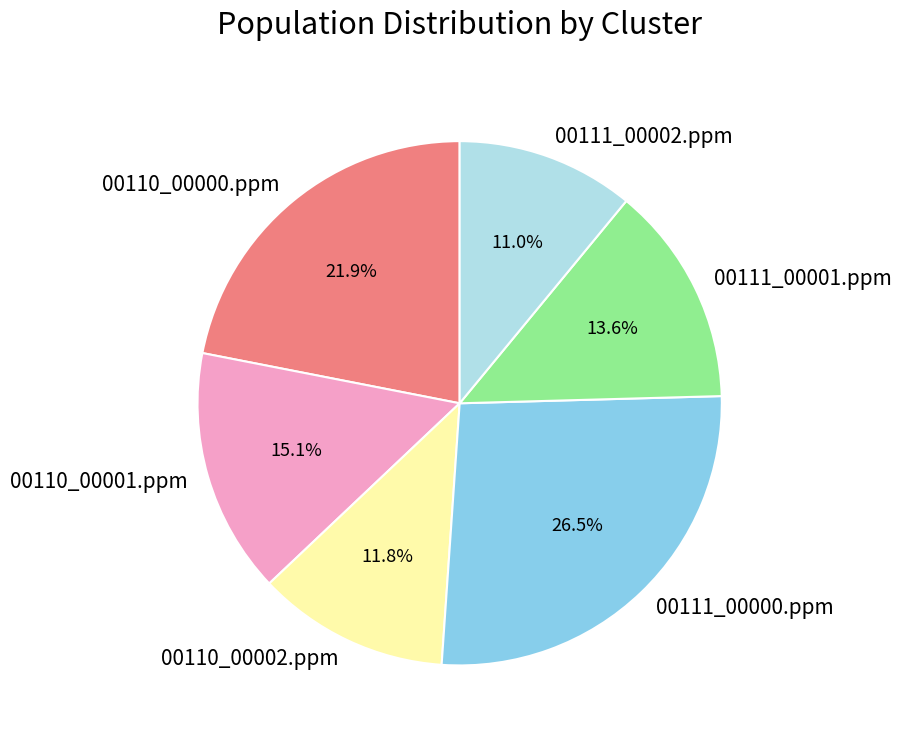

What is the ratio of the value at 00111_00002.ppm to the value at 00110_00000.ppm?

0.5